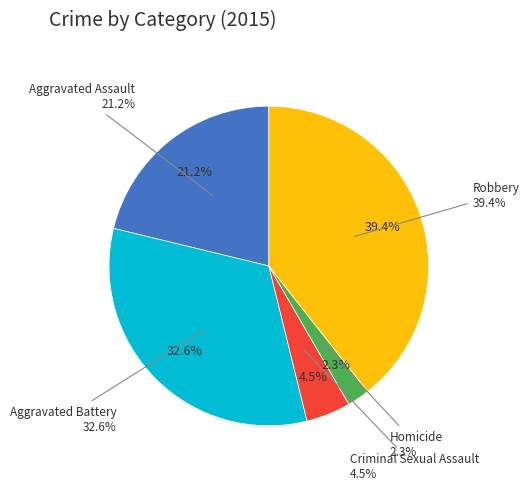

Count the number of slices in the pie.

5